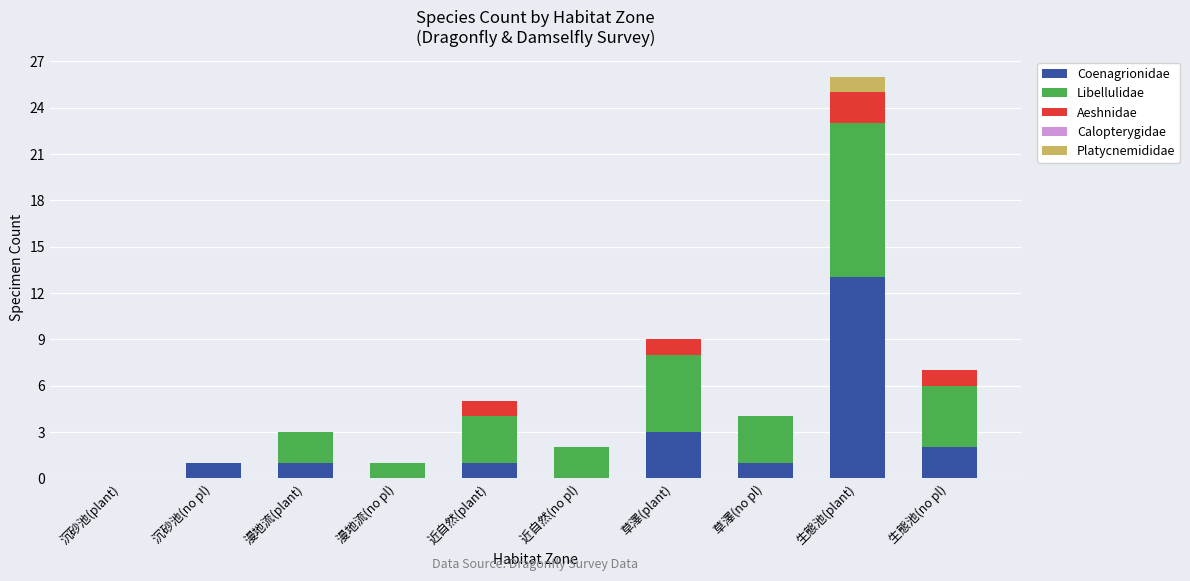

At which category is the sum across all series the highest?

生態池(plant)